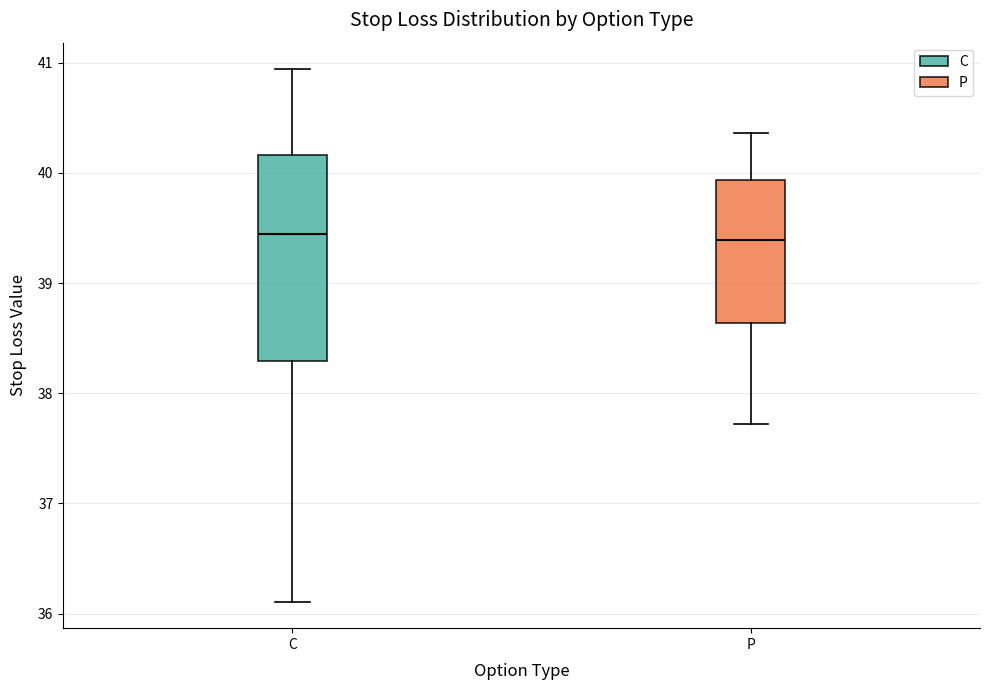

Where does the upper whisker of the box for C end on the y-axis? The values are not printed on the chart, so give them approximately, as read against the axis.

40.9